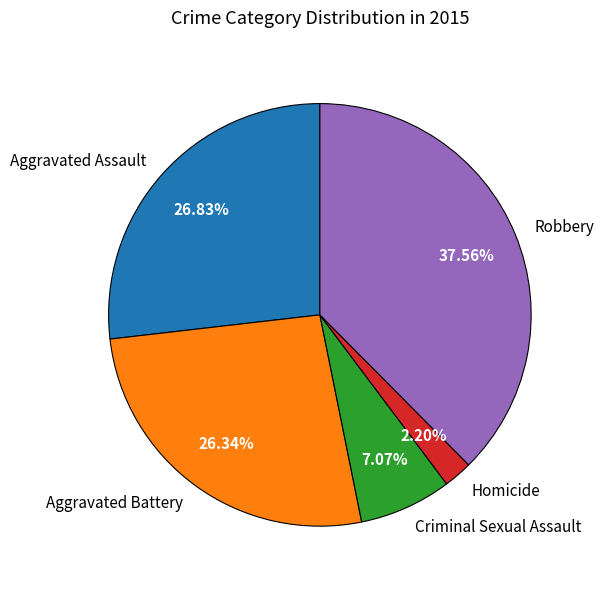

What is the largest slice in the pie chart?

Robbery